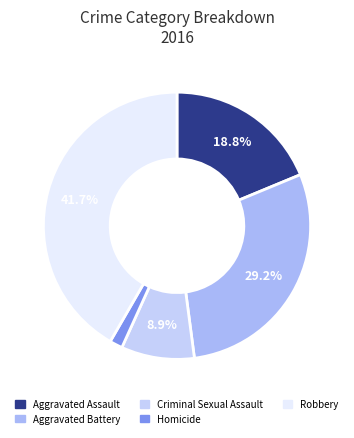

Rank the categories by value from highest to lowest.

Robbery, Aggravated Battery, Aggravated Assault, Criminal Sexual Assault, Homicide